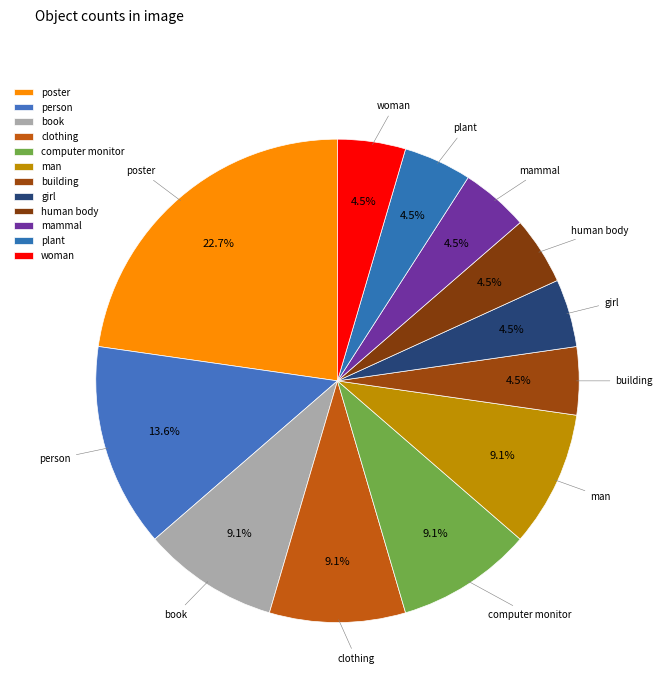

Approximately how many times larger is the value at mammal compared to book?

0.5